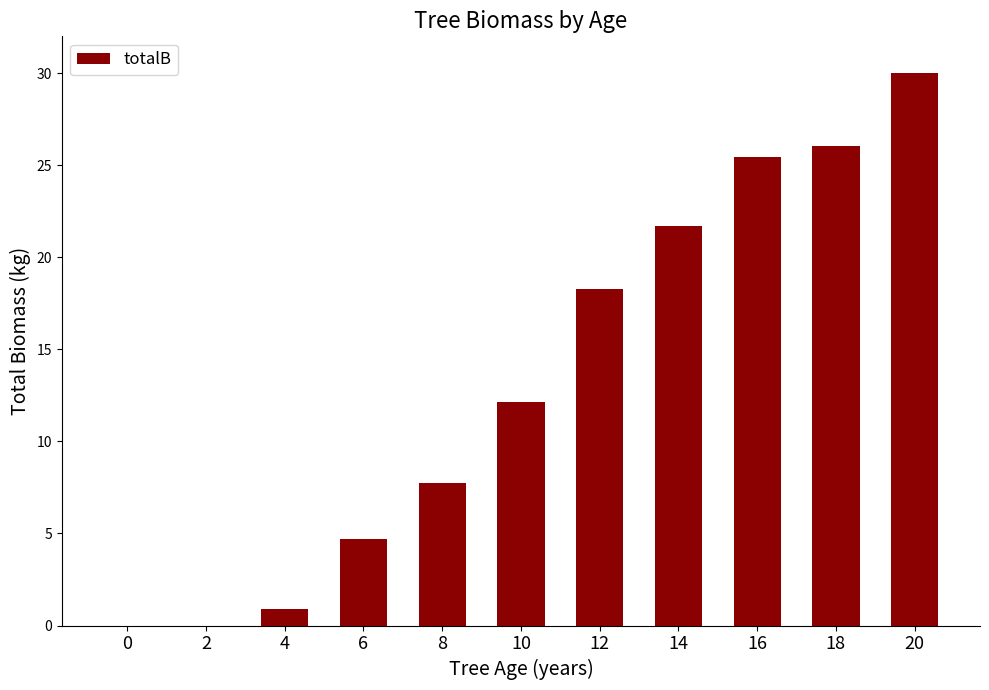

What is the maximum value shown in the chart?

30.0